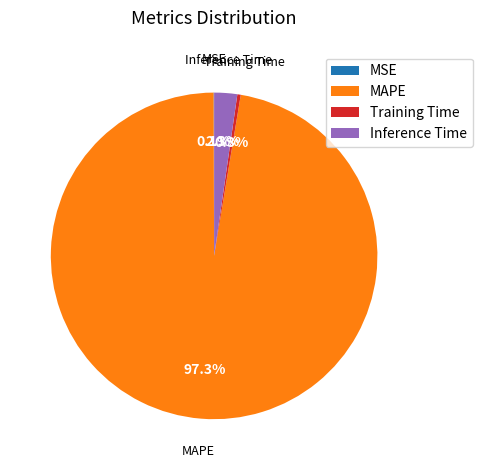

What is the majority slice?

MAPE